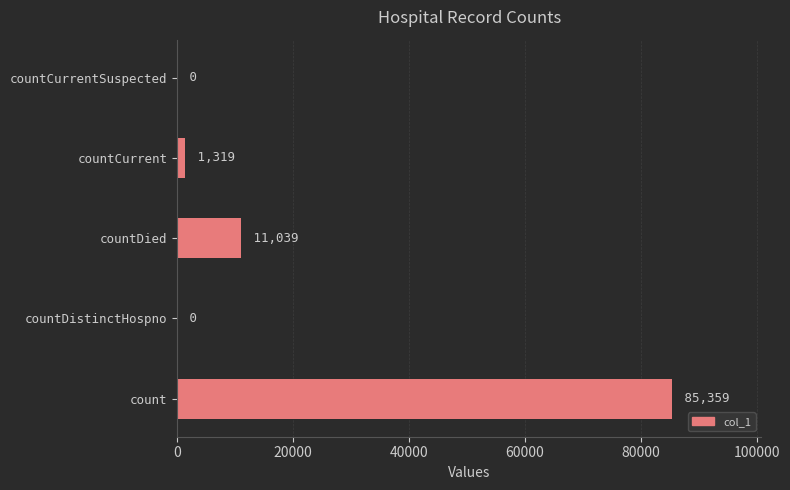

What is the change in value from countCurrent to countCurrentSuspected?

-1319